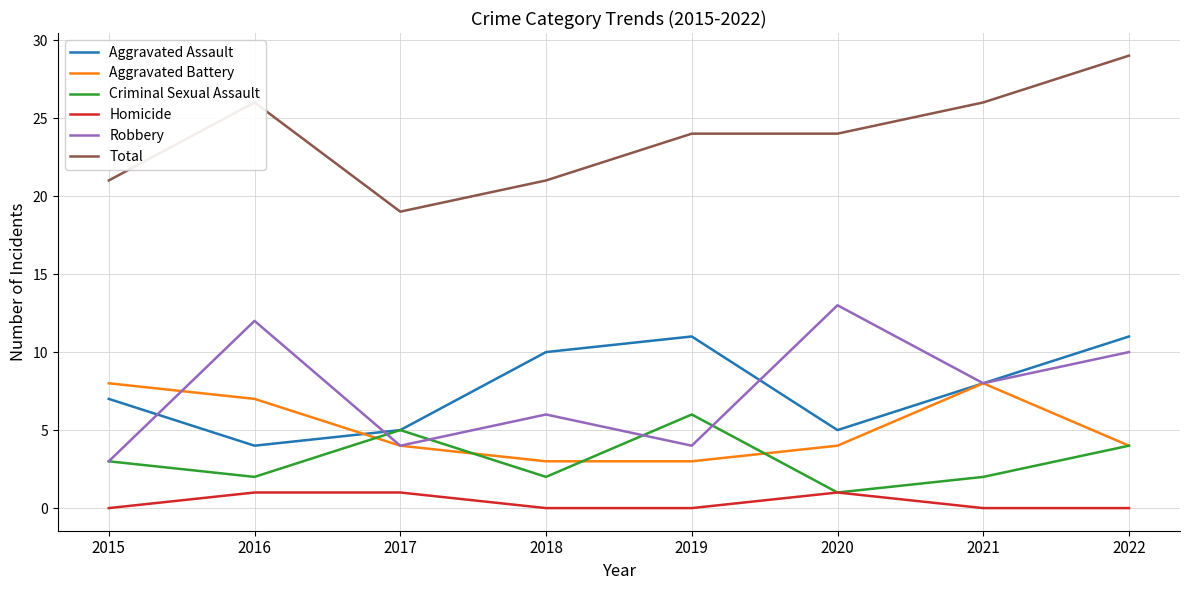

What are all the series names shown in the legend?

Aggravated Assault, Aggravated Battery, Criminal Sexual Assault, Homicide, Robbery, Total